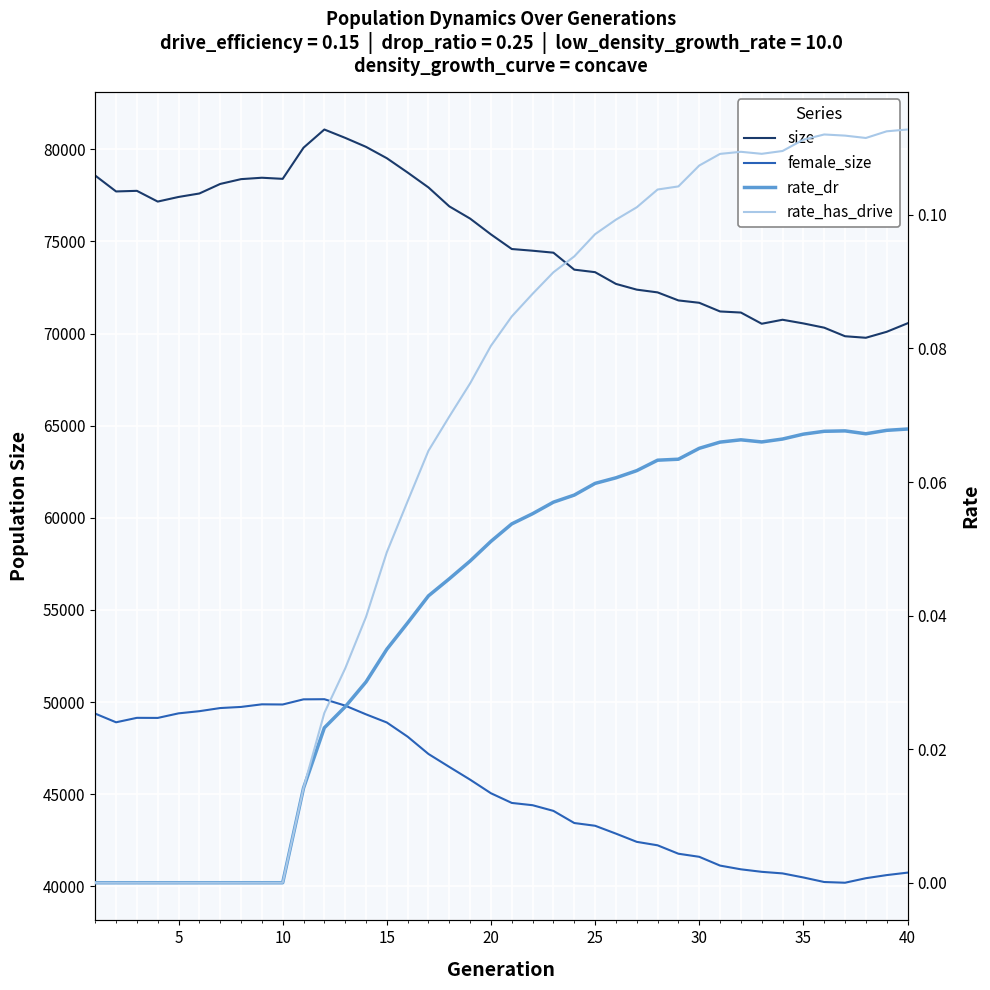

True or false: rate_dr and rate_has_drive cross at least once.

False